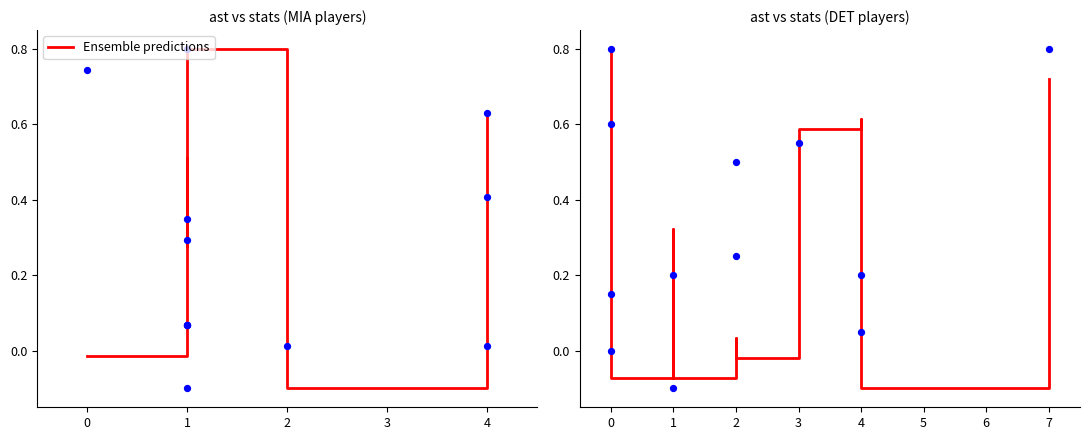

Which series contains the lowest Y value?

Ensemble predictions